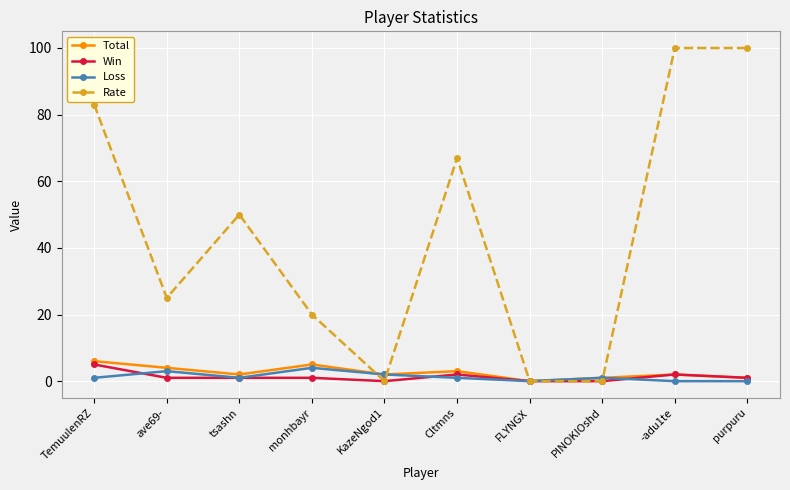

What is the label of the 8th point from the right?

tsashn